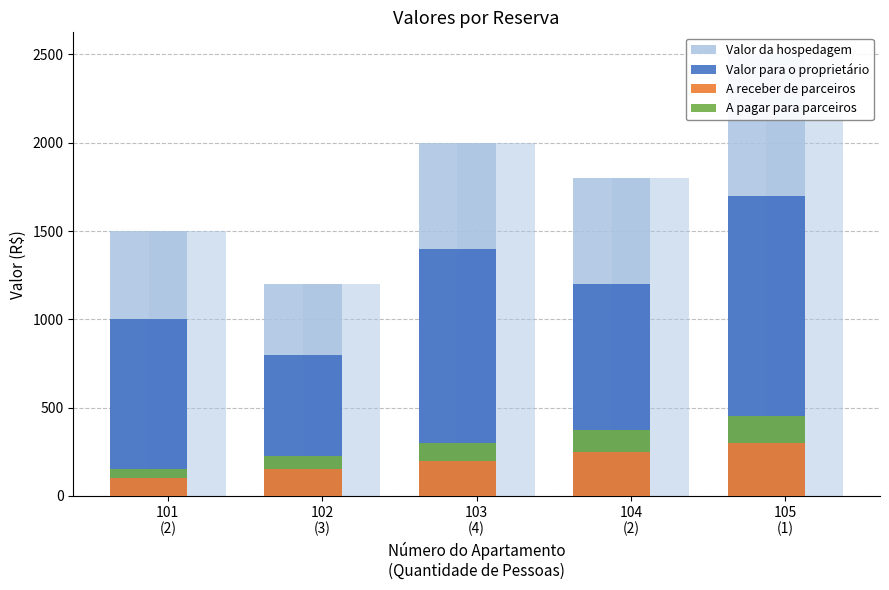

Is it true that Valor da hospedagem equals 2459 at 101
(2)?

False